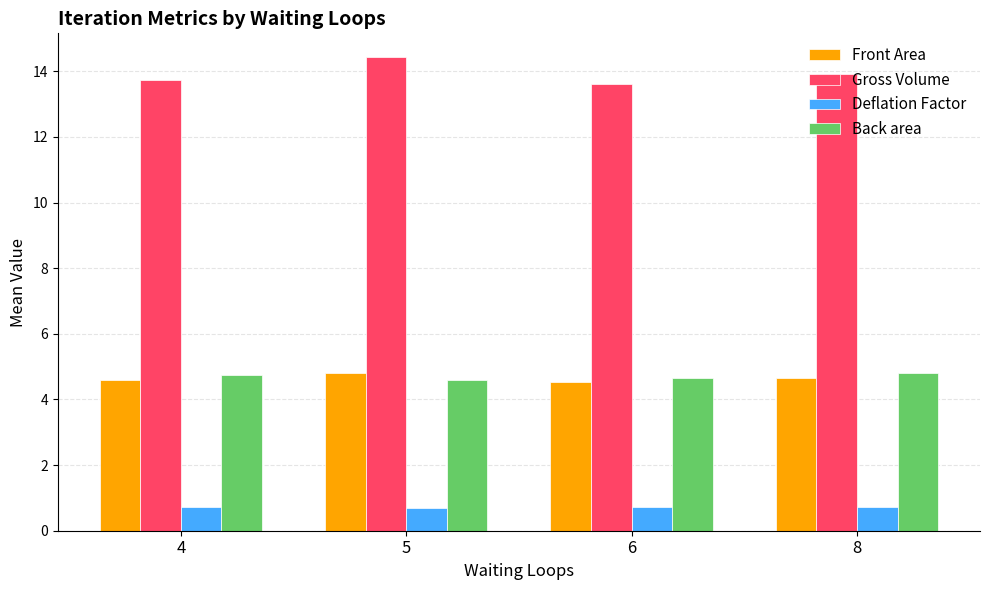

How many series are shown in this chart?

4